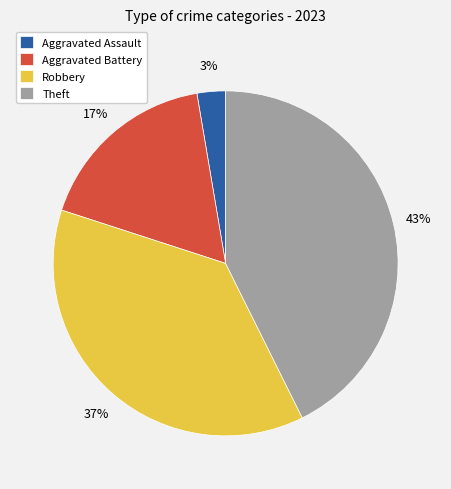

Count the number of slices in the pie.

4